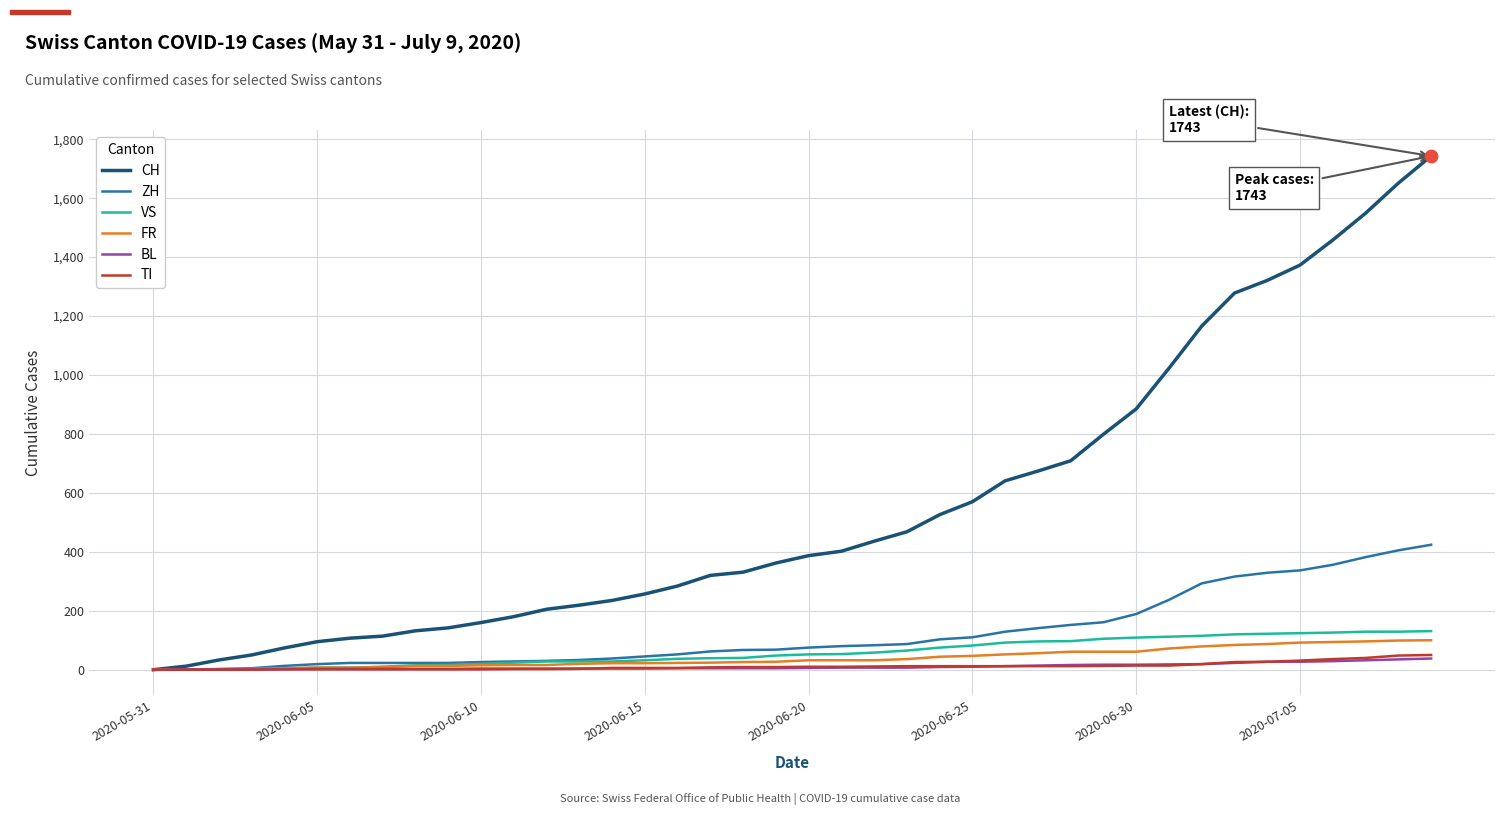

Which series has the widest spread of values?

CH